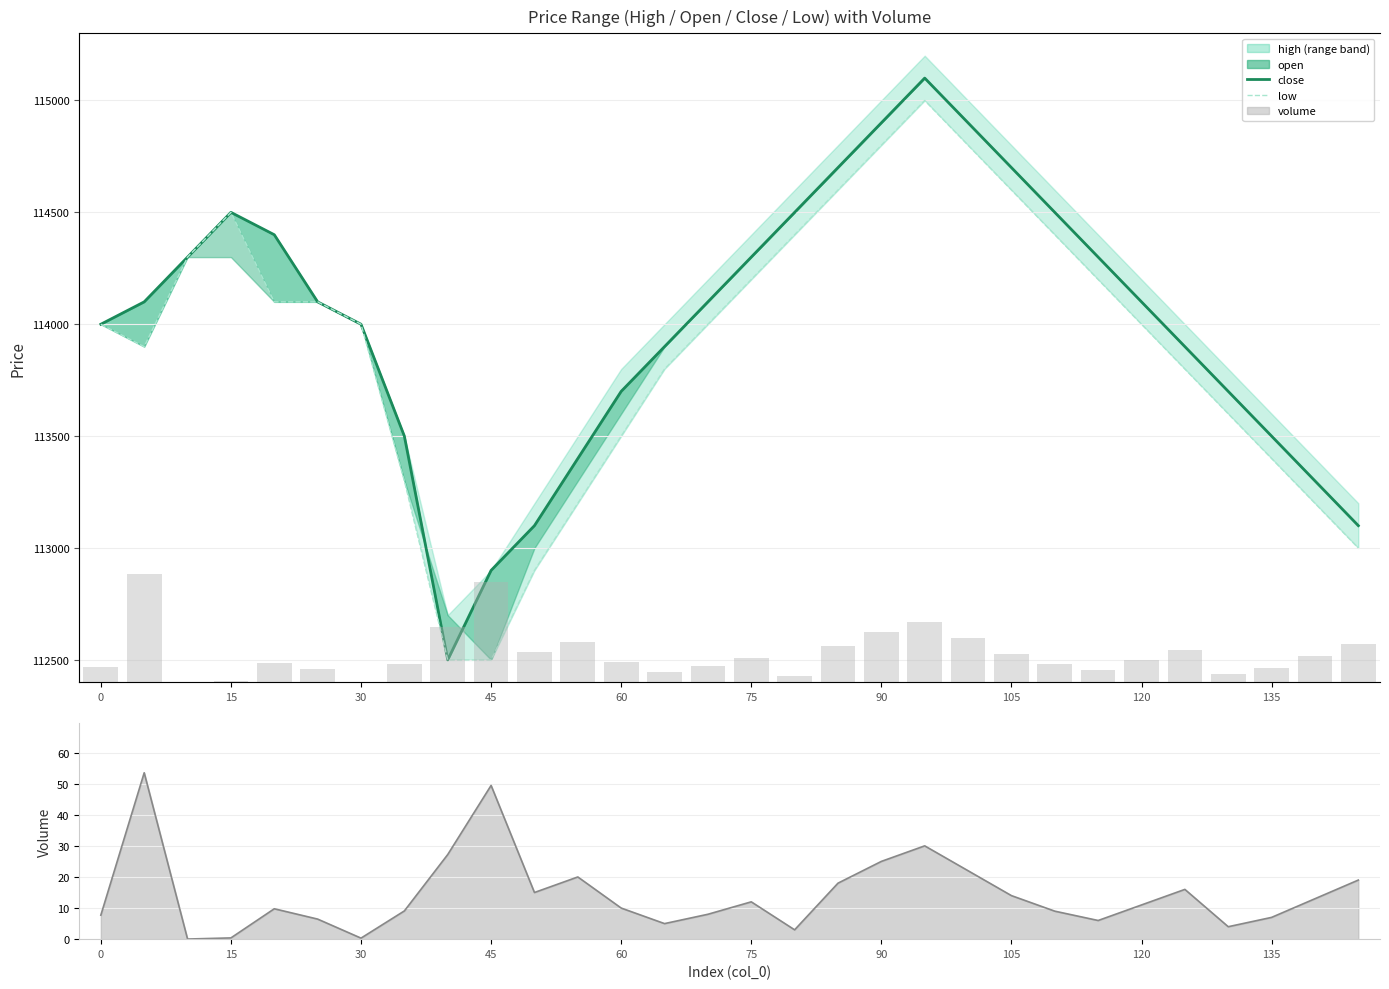

Which series has the widest spread of values?

close